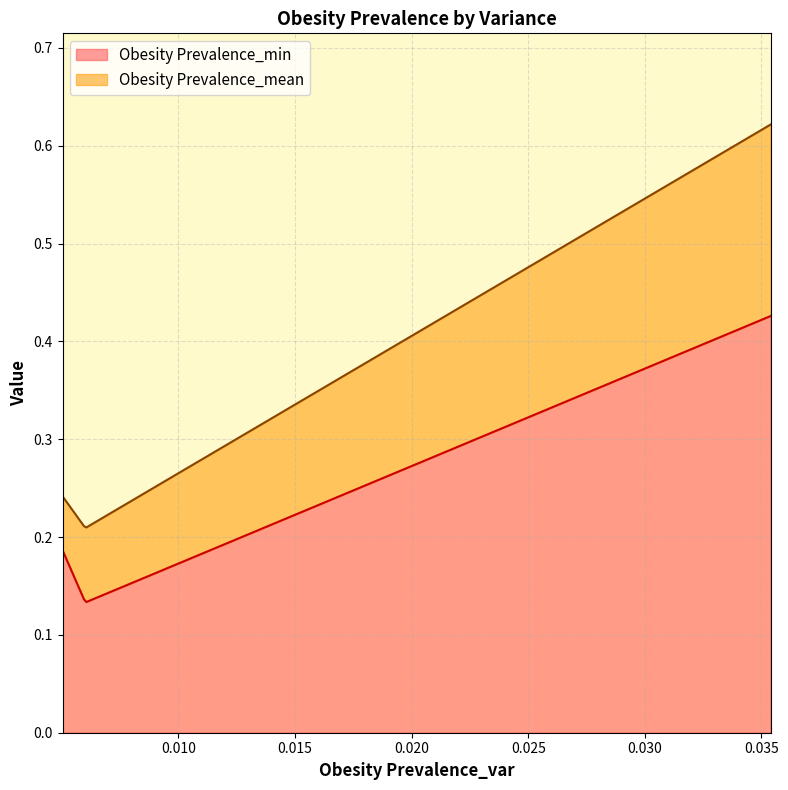

Does the chart display data point markers on the line(s)?

No